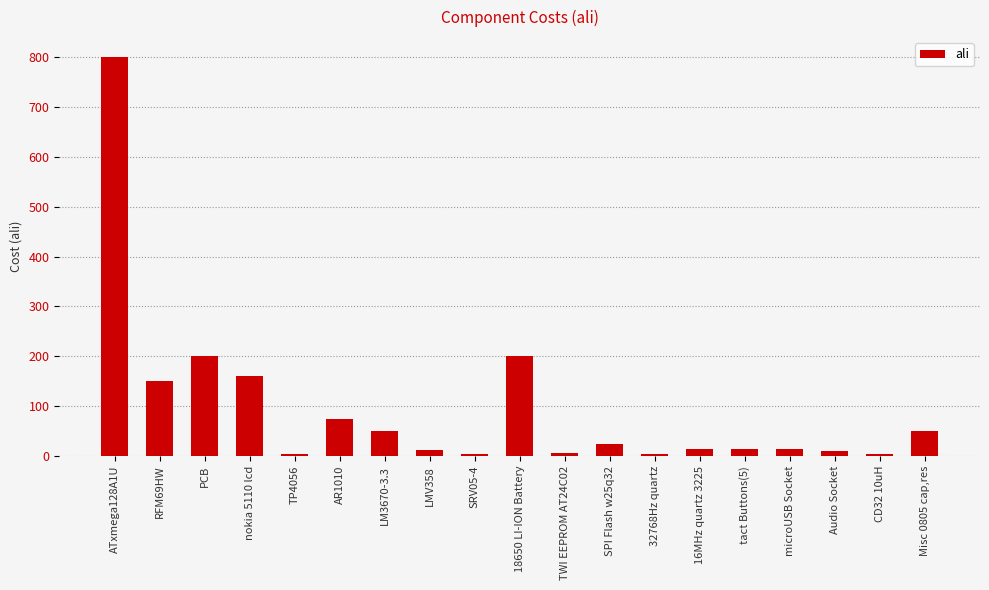

What is the label of the 3rd bar from the right?

Audio Socket